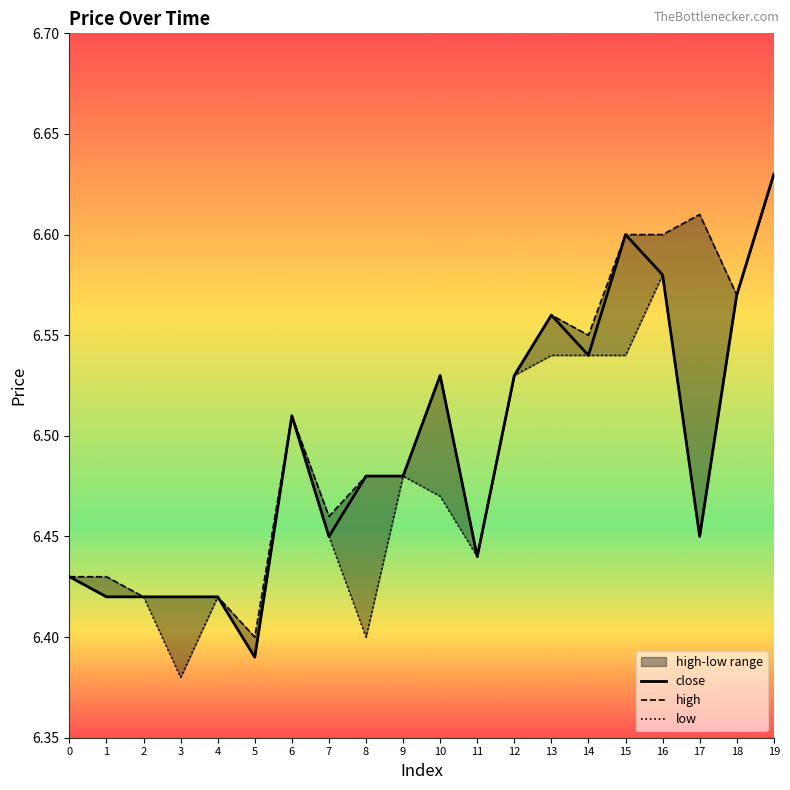

Which has a higher value, 9 or 15?

15